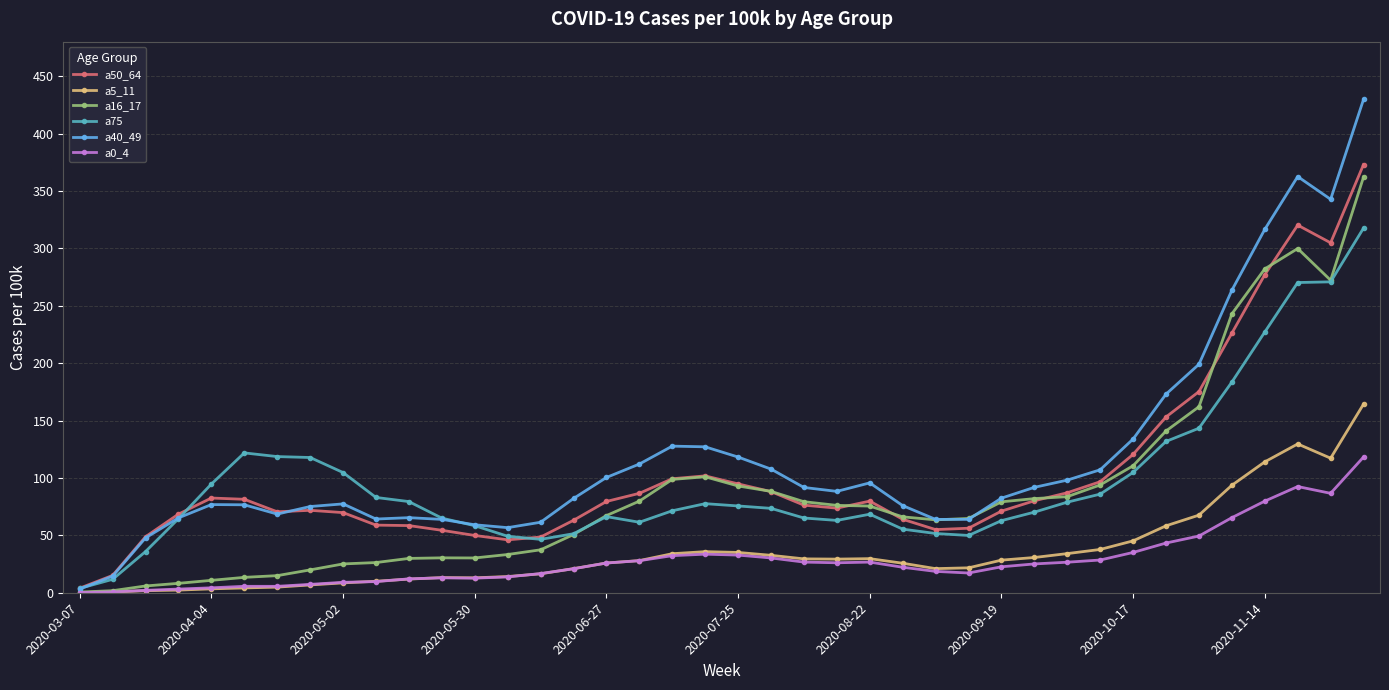

True or false: a5_11 has more than 2 interior local peaks.

True